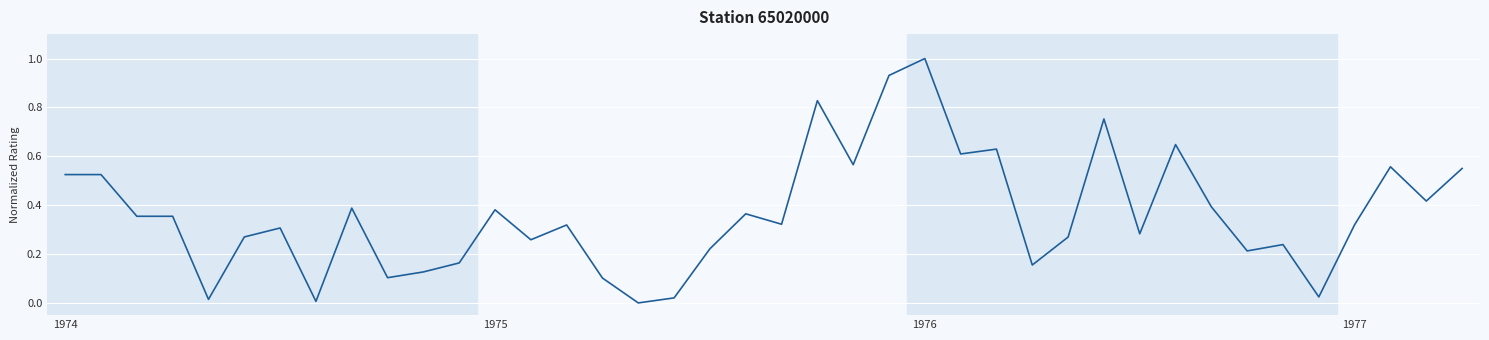

What is the maximum value shown in the chart?

1.0